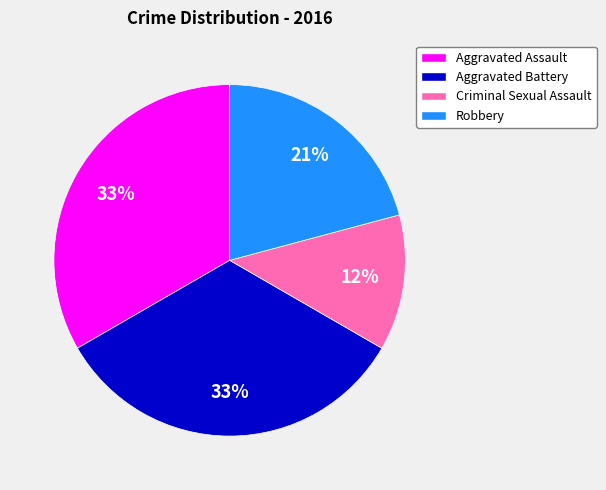

What is the smallest slice in the pie chart?

Criminal Sexual Assault